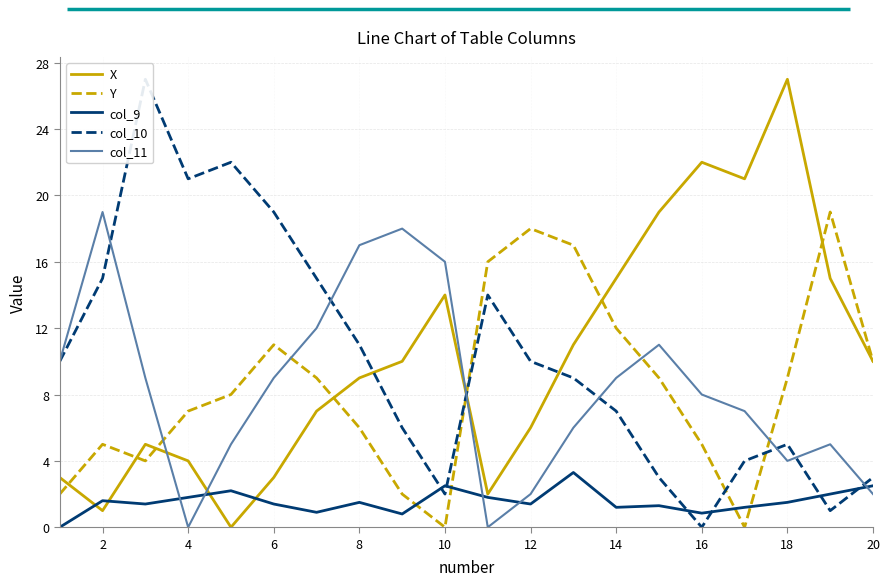

How many interior local peaks does the col_11 series have?

4